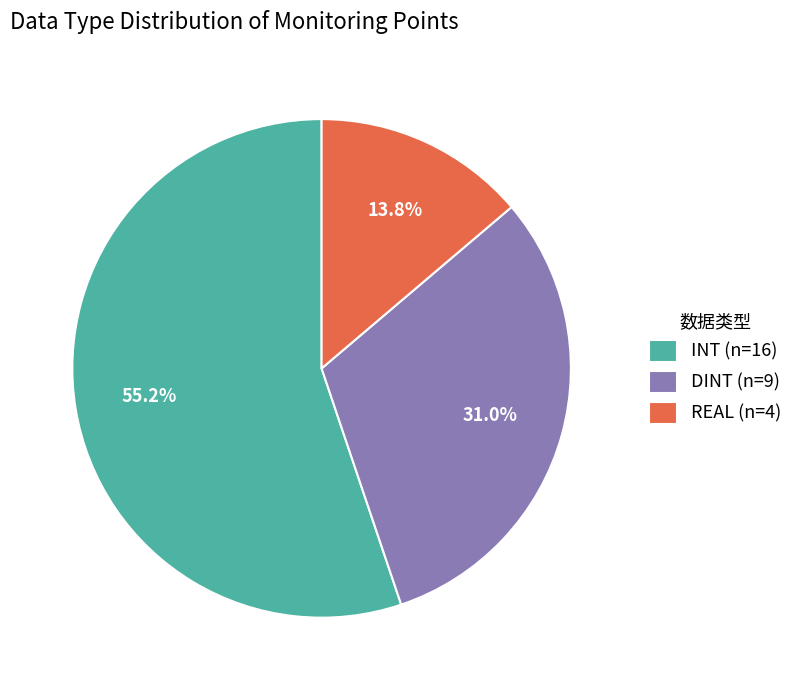

Approximately how many times larger is the value at DINT compared to INT?

0.6